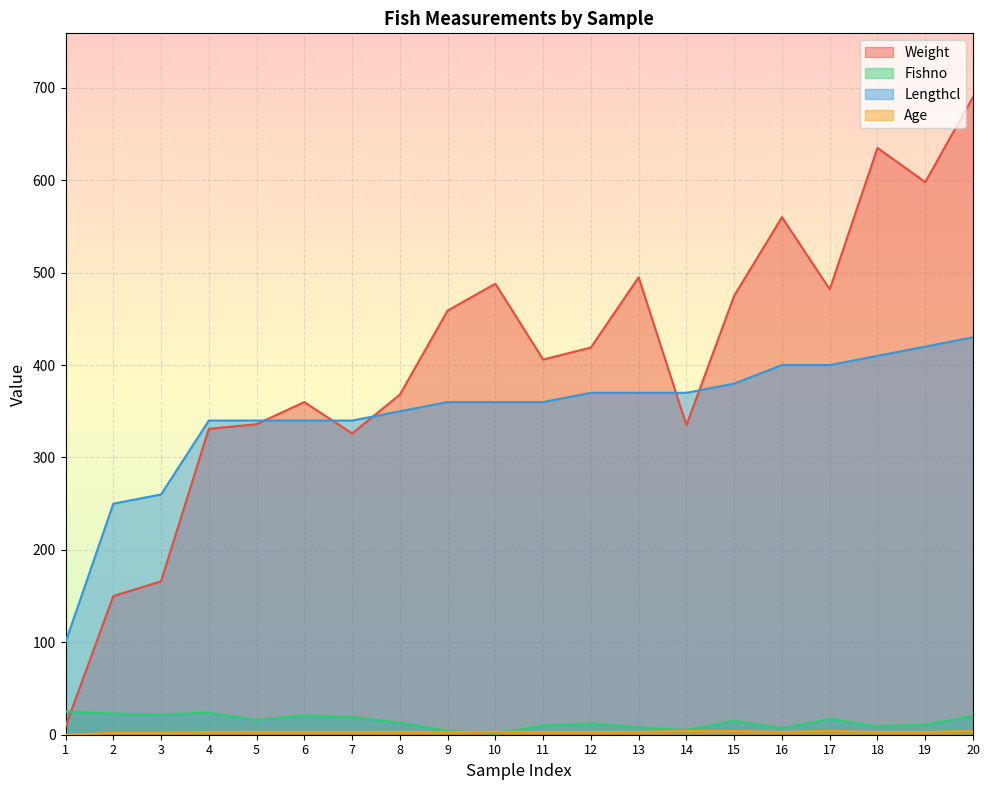

True or false: Age has a value of 3 at 2.

False